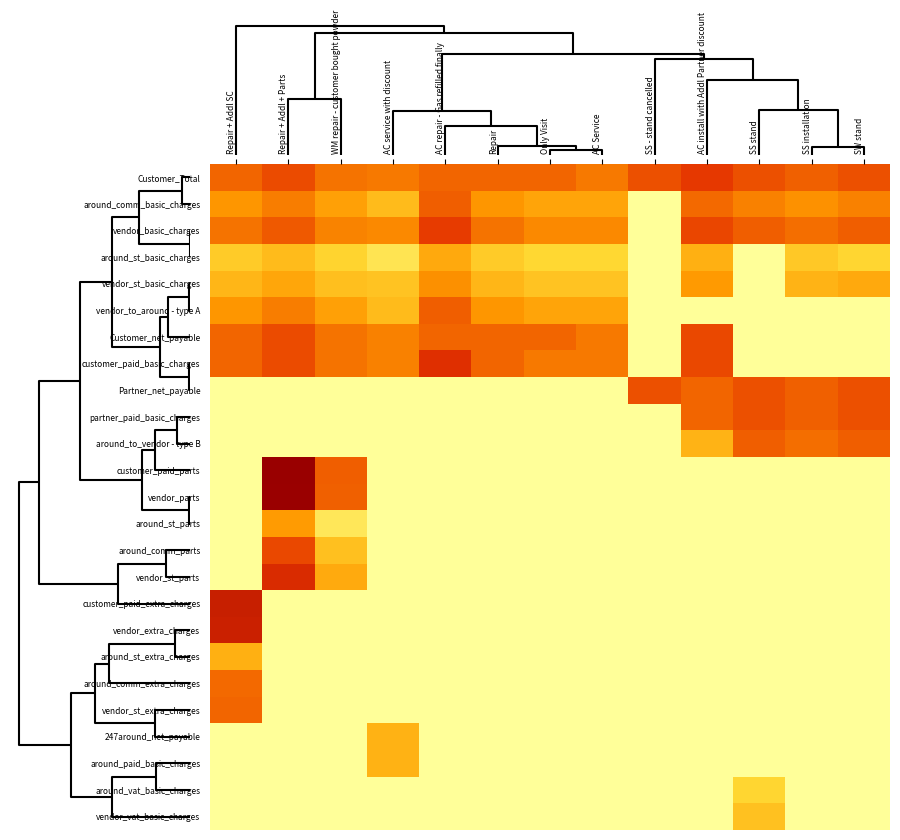

Reading left to right, transcribe all the data shown in this chart.

Customer_Total: Repair + Addl SC=6.2	Repair + Addl + Parts=6.9	WM repair - customer bought powder=5.9	AC service with discount=5.7	AC repair - Gas refilled finally=6.2	Repair=6.2	Only Visit=6.2	AC Service=5.7	SS - stand cancelled=6.7	AC install with Addl Partner discount=7.3	SS stand=6.7	SS installation=6.4	SW stand=6.7
around_comm_basic_charges: Repair + Addl SC=5.0	Repair + Addl + Parts=5.7	WM repair - customer bought powder=4.7	AC service with discount=3.6	AC repair - Gas refilled finally=6.4	Repair=5.0	Only Visit=4.5	AC Service=4.5	SS - stand cancelled=0.0	AC install with Addl Partner discount=6.1	SS stand=5.5	SS installation=5.2	SW stand=5.5
vendor_basic_charges: Repair + Addl SC=5.9	Repair + Addl + Parts=6.5	WM repair - customer bought powder=5.5	AC service with discount=5.4	AC repair - Gas refilled finally=7.2	Repair=5.9	Only Visit=5.4	AC Service=5.4	SS - stand cancelled=0.0	AC install with Addl Partner discount=7.0	SS stand=6.4	SS installation=6.0	SW stand=6.4
around_st_basic_charges: Repair + Addl SC=3.0	Repair + Addl + Parts=3.6	WM repair - customer bought powder=2.7	AC service with discount=1.7	AC repair - Gas refilled finally=4.3	Repair=3.0	Only Visit=2.5	AC Service=2.5	SS - stand cancelled=0.0	AC install with Addl Partner discount=4.1	SS stand=0.0	SS installation=3.1	SW stand=2.6
vendor_st_basic_charges: Repair + Addl SC=3.8	Repair + Addl + Parts=4.4	WM repair - customer bought powder=3.5	AC service with discount=3.3	AC repair - Gas refilled finally=5.2	Repair=3.8	Only Visit=3.3	AC Service=3.3	SS - stand cancelled=0.0	AC install with Addl Partner discount=4.9	SS stand=0.0	SS installation=3.9	SW stand=4.3
vendor_to_around - type A: Repair + Addl SC=5.0	Repair + Addl + Parts=5.7	WM repair - customer bought powder=4.7	AC service with discount=3.6	AC repair - Gas refilled finally=6.4	Repair=5.0	Only Visit=4.5	AC Service=4.5	SS - stand cancelled=0.0	AC install with Addl Partner discount=0.0	SS stand=0.0	SS installation=0.0	SW stand=0.0
Customer_net_payable: Repair + Addl SC=6.2	Repair + Addl + Parts=6.9	WM repair - customer bought powder=5.9	AC service with discount=5.5	AC repair - Gas refilled finally=6.2	Repair=6.2	Only Visit=6.2	AC Service=5.7	SS - stand cancelled=0.0	AC install with Addl Partner discount=6.9	SS stand=0.0	SS installation=0.0	SW stand=0.0
customer_paid_basic_charges: Repair + Addl SC=6.2	Repair + Addl + Parts=6.9	WM repair - customer bought powder=5.9	AC service with discount=5.5	AC repair - Gas refilled finally=7.6	Repair=6.2	Only Visit=5.7	AC Service=5.7	SS - stand cancelled=0.0	AC install with Addl Partner discount=6.9	SS stand=0.0	SS installation=0.0	SW stand=0.0
Partner_net_payable: Repair + Addl SC=0.0	Repair + Addl + Parts=0.0	WM repair - customer bought powder=0.0	AC service with discount=0.0	AC repair - Gas refilled finally=0.0	Repair=0.0	Only Visit=0.0	AC Service=0.0	SS - stand cancelled=6.7	AC install with Addl Partner discount=6.2	SS stand=6.7	SS installation=6.4	SW stand=6.7
partner_paid_basic_charges: Repair + Addl SC=0.0	Repair + Addl + Parts=0.0	WM repair - customer bought powder=0.0	AC service with discount=0.0	AC repair - Gas refilled finally=0.0	Repair=0.0	Only Visit=0.0	AC Service=0.0	SS - stand cancelled=0.0	AC install with Addl Partner discount=6.2	SS stand=6.7	SS installation=6.4	SW stand=6.7
around_to_vendor - type B: Repair + Addl SC=0.0	Repair + Addl + Parts=0.0	WM repair - customer bought powder=0.0	AC service with discount=0.0	AC repair - Gas refilled finally=0.0	Repair=0.0	Only Visit=0.0	AC Service=0.0	SS - stand cancelled=0.0	AC install with Addl Partner discount=3.9	SS stand=6.4	SS installation=6.0	SW stand=6.4
customer_paid_parts: Repair + Addl SC=0.0	Repair + Addl + Parts=9.9	WM repair - customer bought powder=6.4	AC service with discount=0.0	AC repair - Gas refilled finally=0.0	Repair=0.0	Only Visit=0.0	AC Service=0.0	SS - stand cancelled=0.0	AC install with Addl Partner discount=0.0	SS stand=0.0	SS installation=0.0	SW stand=0.0
vendor_parts: Repair + Addl SC=0.0	Repair + Addl + Parts=9.9	WM repair - customer bought powder=6.3	AC service with discount=0.0	AC repair - Gas refilled finally=0.0	Repair=0.0	Only Visit=0.0	AC Service=0.0	SS - stand cancelled=0.0	AC install with Addl Partner discount=0.0	SS stand=0.0	SS installation=0.0	SW stand=0.0
around_st_parts: Repair + Addl SC=0.0	Repair + Addl + Parts=4.9	WM repair - customer bought powder=1.6	AC service with discount=0.0	AC repair - Gas refilled finally=0.0	Repair=0.0	Only Visit=0.0	AC Service=0.0	SS - stand cancelled=0.0	AC install with Addl Partner discount=0.0	SS stand=0.0	SS installation=0.0	SW stand=0.0
around_comm_parts: Repair + Addl SC=0.0	Repair + Addl + Parts=6.9	WM repair - customer bought powder=3.4	AC service with discount=0.0	AC repair - Gas refilled finally=0.0	Repair=0.0	Only Visit=0.0	AC Service=0.0	SS - stand cancelled=0.0	AC install with Addl Partner discount=0.0	SS stand=0.0	SS installation=0.0	SW stand=0.0
vendor_st_parts: Repair + Addl SC=0.0	Repair + Addl + Parts=7.8	WM repair - customer bought powder=4.3	AC service with discount=0.0	AC repair - Gas refilled finally=0.0	Repair=0.0	Only Visit=0.0	AC Service=0.0	SS - stand cancelled=0.0	AC install with Addl Partner discount=0.0	SS stand=0.0	SS installation=0.0	SW stand=0.0
customer_paid_extra_charges: Repair + Addl SC=8.4	Repair + Addl + Parts=0.0	WM repair - customer bought powder=0.0	AC service with discount=0.0	AC repair - Gas refilled finally=0.0	Repair=0.0	Only Visit=0.0	AC Service=0.0	SS - stand cancelled=0.0	AC install with Addl Partner discount=0.0	SS stand=0.0	SS installation=0.0	SW stand=0.0
vendor_extra_charges: Repair + Addl SC=8.3	Repair + Addl + Parts=0.0	WM repair - customer bought powder=0.0	AC service with discount=0.0	AC repair - Gas refilled finally=0.0	Repair=0.0	Only Visit=0.0	AC Service=0.0	SS - stand cancelled=0.0	AC install with Addl Partner discount=0.0	SS stand=0.0	SS installation=0.0	SW stand=0.0
around_st_extra_charges: Repair + Addl SC=4.1	Repair + Addl + Parts=0.0	WM repair - customer bought powder=0.0	AC service with discount=0.0	AC repair - Gas refilled finally=0.0	Repair=0.0	Only Visit=0.0	AC Service=0.0	SS - stand cancelled=0.0	AC install with Addl Partner discount=0.0	SS stand=0.0	SS installation=0.0	SW stand=0.0
around_comm_extra_charges: Repair + Addl SC=6.1	Repair + Addl + Parts=0.0	WM repair - customer bought powder=0.0	AC service with discount=0.0	AC repair - Gas refilled finally=0.0	Repair=0.0	Only Visit=0.0	AC Service=0.0	SS - stand cancelled=0.0	AC install with Addl Partner discount=0.0	SS stand=0.0	SS installation=0.0	SW stand=0.0
vendor_st_extra_charges: Repair + Addl SC=6.2	Repair + Addl + Parts=0.0	WM repair - customer bought powder=0.0	AC service with discount=0.0	AC repair - Gas refilled finally=0.0	Repair=0.0	Only Visit=0.0	AC Service=0.0	SS - stand cancelled=0.0	AC install with Addl Partner discount=0.0	SS stand=0.0	SS installation=0.0	SW stand=0.0
247around_net_payable: Repair + Addl SC=0.0	Repair + Addl + Parts=0.0	WM repair - customer bought powder=0.0	AC service with discount=4.0	AC repair - Gas refilled finally=0.0	Repair=0.0	Only Visit=0.0	AC Service=0.0	SS - stand cancelled=0.0	AC install with Addl Partner discount=0.0	SS stand=0.0	SS installation=0.0	SW stand=0.0
around_paid_basic_charges: Repair + Addl SC=0.0	Repair + Addl + Parts=0.0	WM repair - customer bought powder=0.0	AC service with discount=4.0	AC repair - Gas refilled finally=0.0	Repair=0.0	Only Visit=0.0	AC Service=0.0	SS - stand cancelled=0.0	AC install with Addl Partner discount=0.0	SS stand=0.0	SS installation=0.0	SW stand=0.0
around_vat_basic_charges: Repair + Addl SC=0.0	Repair + Addl + Parts=0.0	WM repair - customer bought powder=0.0	AC service with discount=0.0	AC repair - Gas refilled finally=0.0	Repair=0.0	Only Visit=0.0	AC Service=0.0	SS - stand cancelled=0.0	AC install with Addl Partner discount=0.0	SS stand=2.6	SS installation=0.0	SW stand=0.0
vendor_vat_basic_charges: Repair + Addl SC=0.0	Repair + Addl + Parts=0.0	WM repair - customer bought powder=0.0	AC service with discount=0.0	AC repair - Gas refilled finally=0.0	Repair=0.0	Only Visit=0.0	AC Service=0.0	SS - stand cancelled=0.0	AC install with Addl Partner discount=0.0	SS stand=3.4	SS installation=0.0	SW stand=0.0